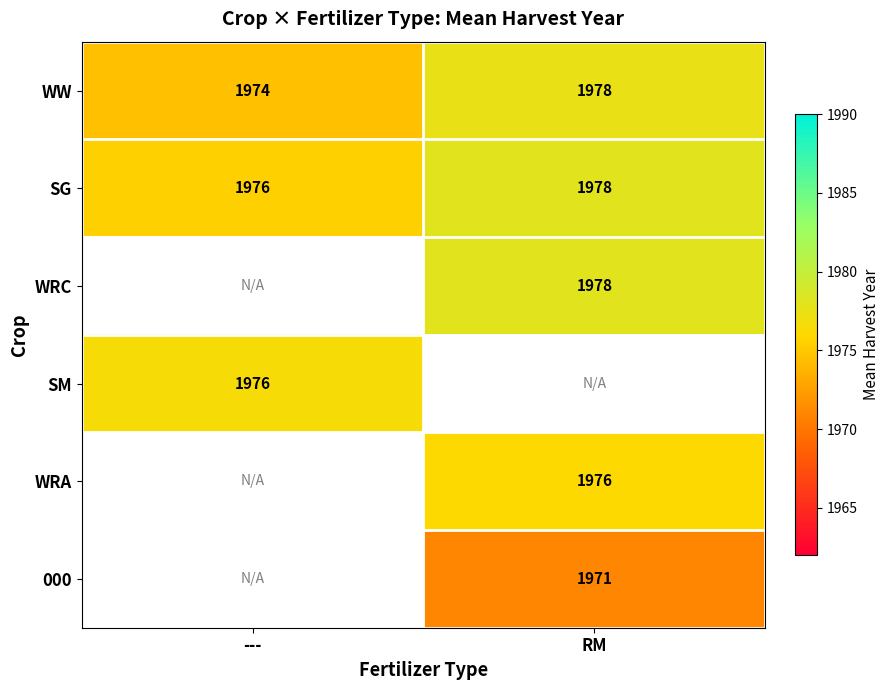

What is the difference between the maximum and minimum values in the WW series?

4.0